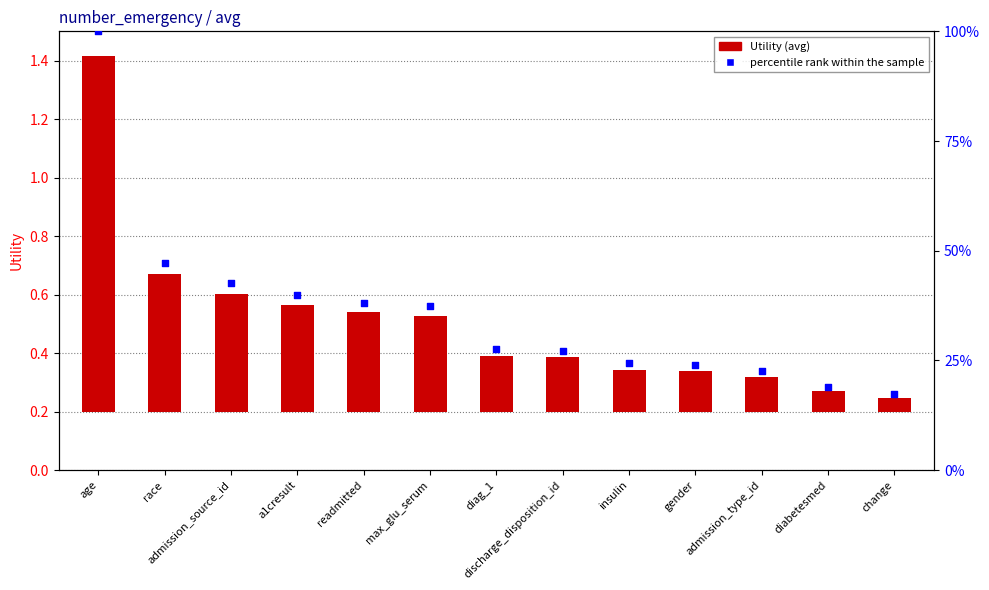

What is the total value across all series at insulin?

24.5